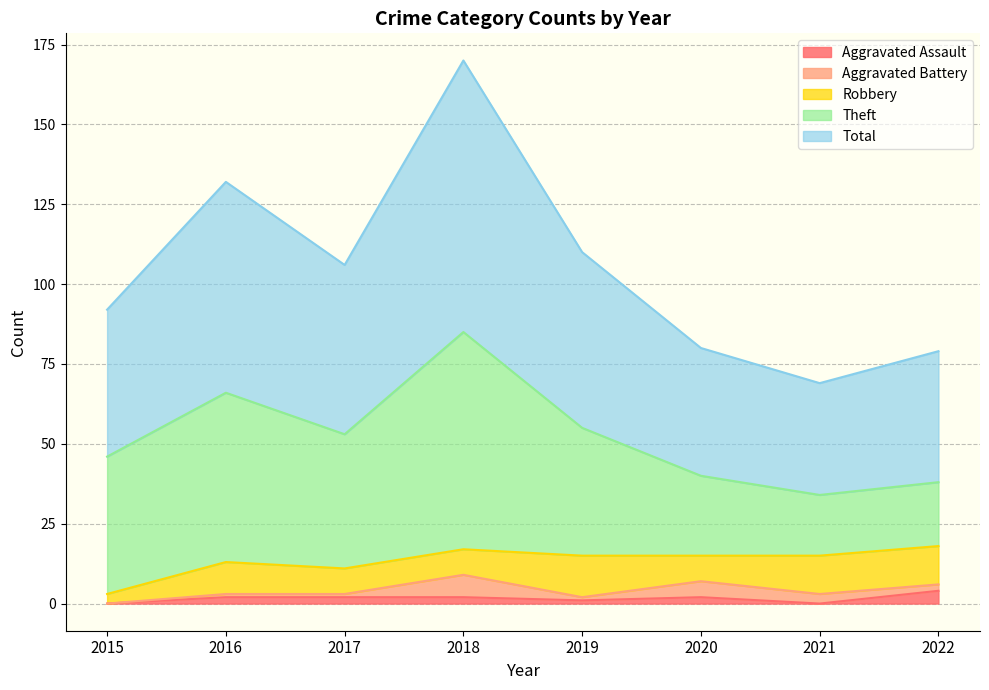

List the labels in order of Aggravated Battery value, smallest first.

2015, 2016, 2017, 2019, 2022, 2021, 2020, 2018